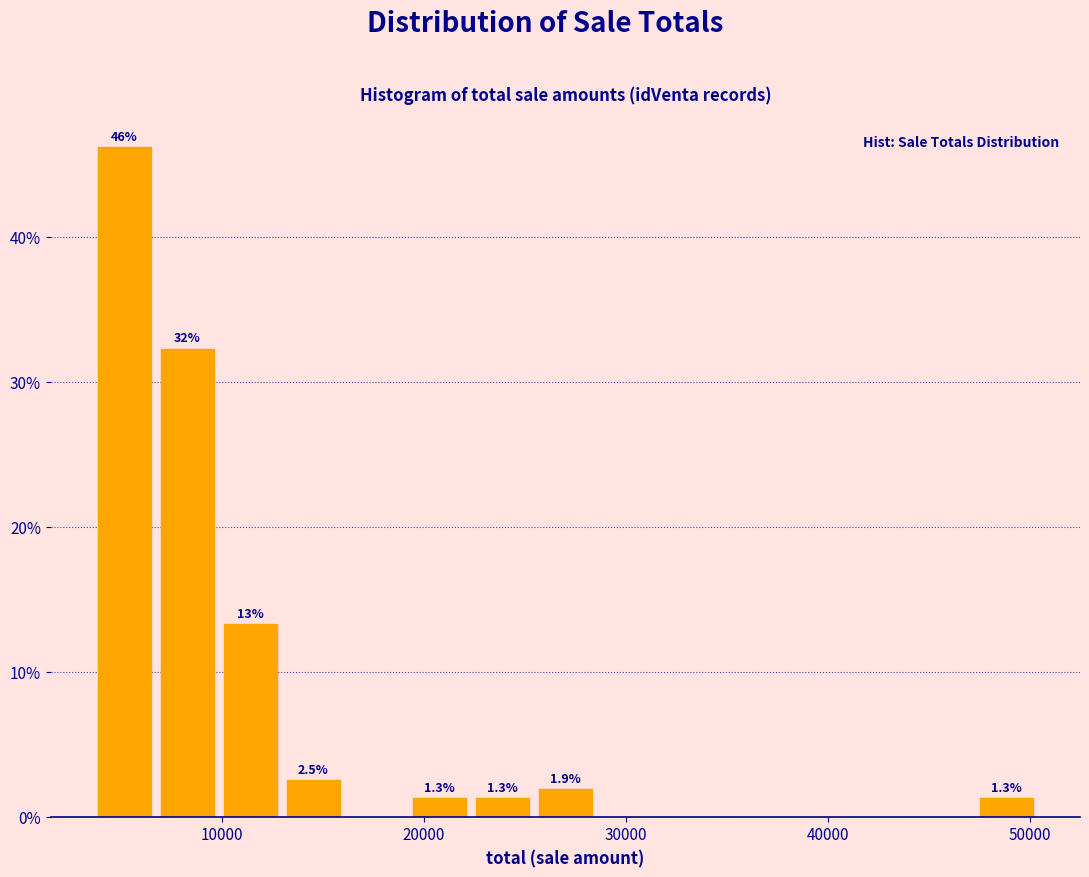

Around what value on the x-axis is the tallest bar? Give the approximate position of its centre, as read against the axis.

5000